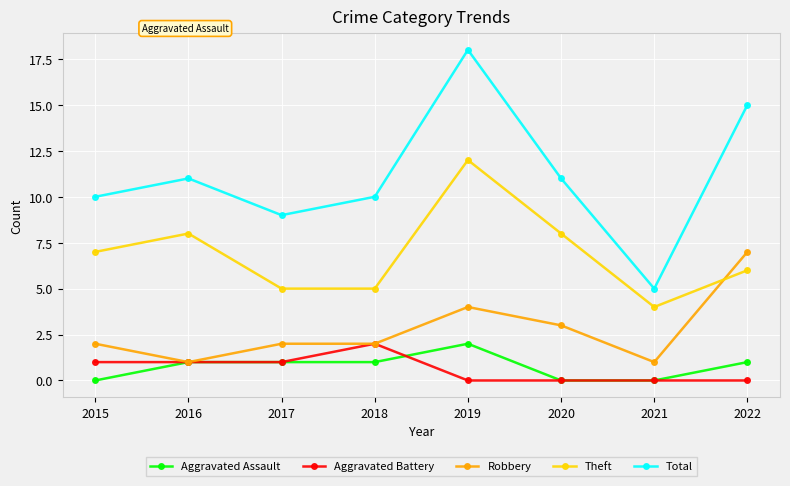

What is the sum of the Aggravated Battery values at 2018 and 2019?

2